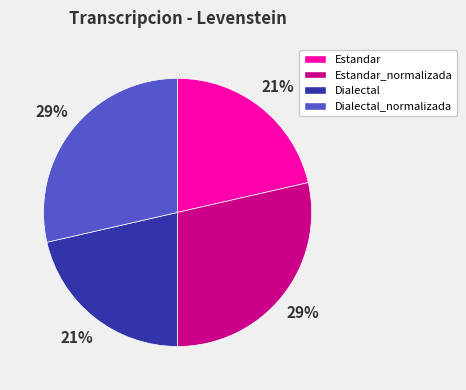

To the nearest percent, what portion does Estandar represent?

21%